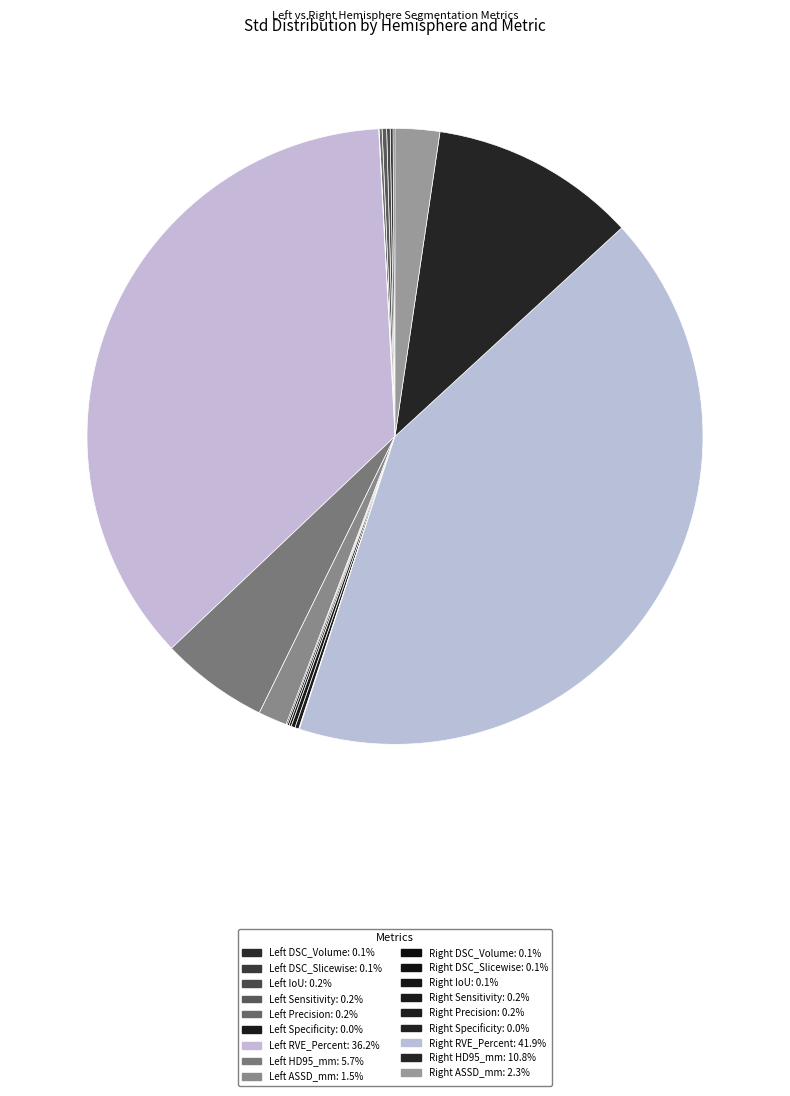

How many segments does this pie chart have?

18